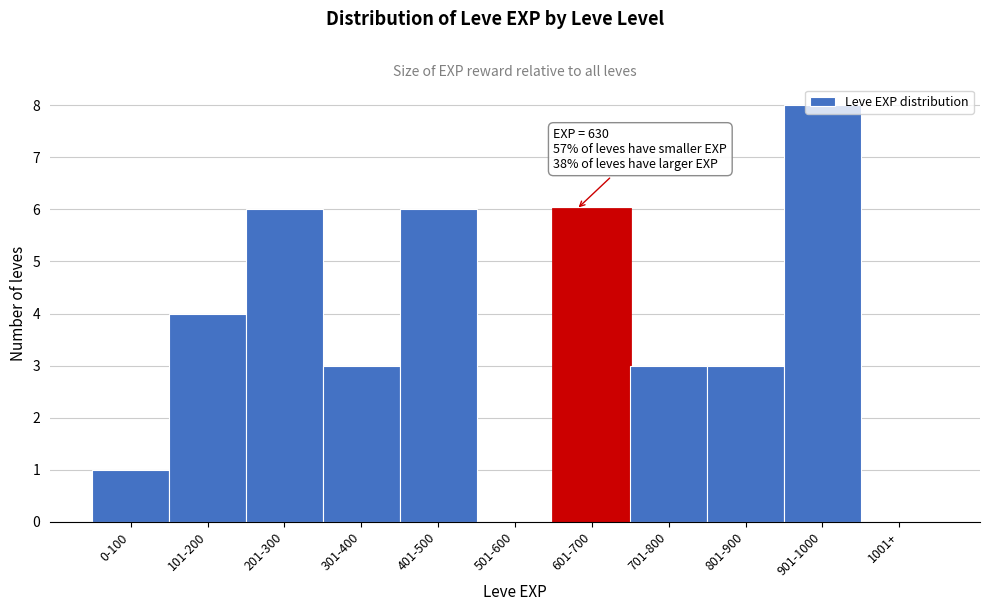

What is the change in value from 201-300 to 1001+?

-6